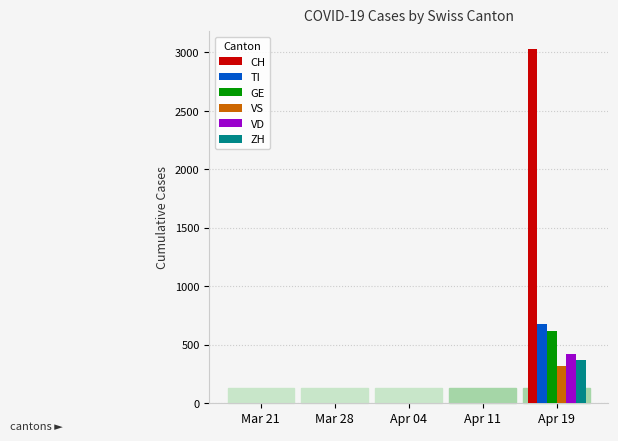

What is the sum of the VS values at Apr 19 and Mar 21?

318